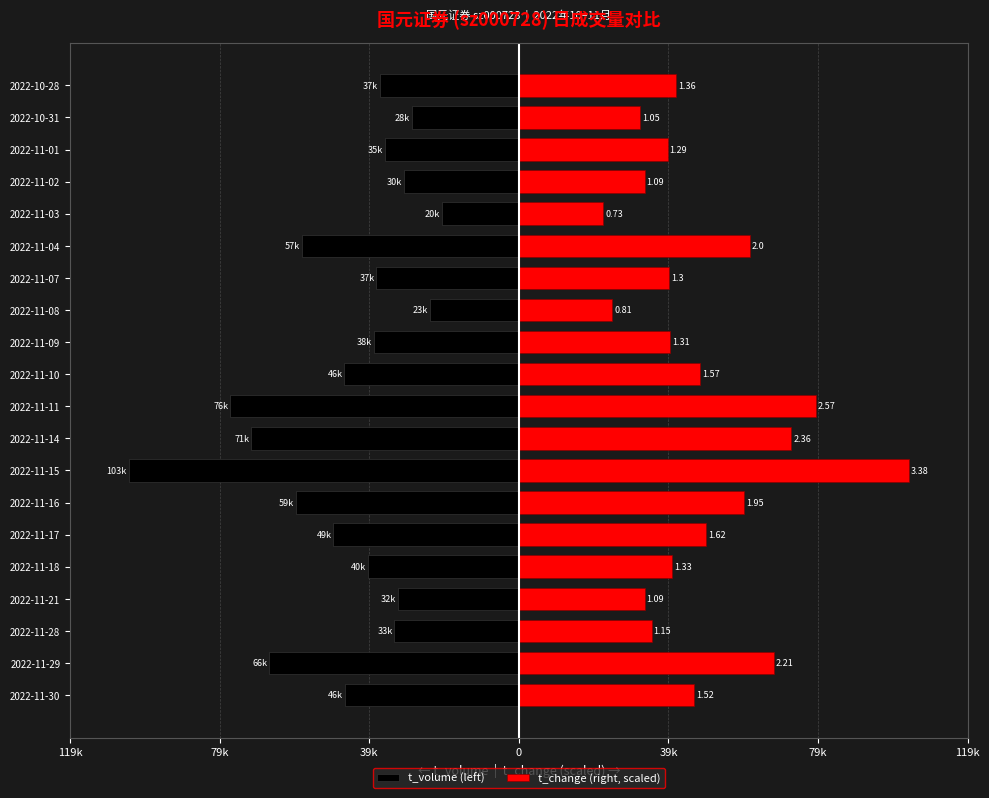

At how many categories does at least one series exceed 58429?

6